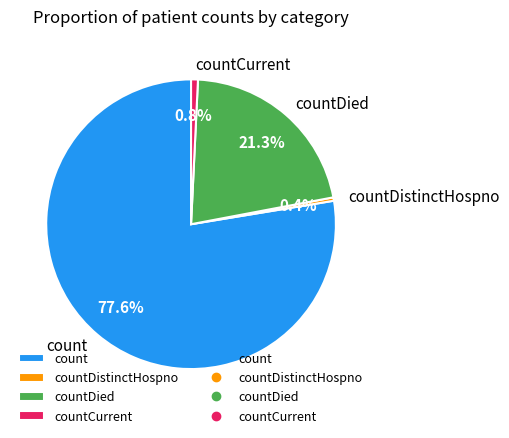

To the nearest percent, what is the combined percentage of count and countDied?

99%